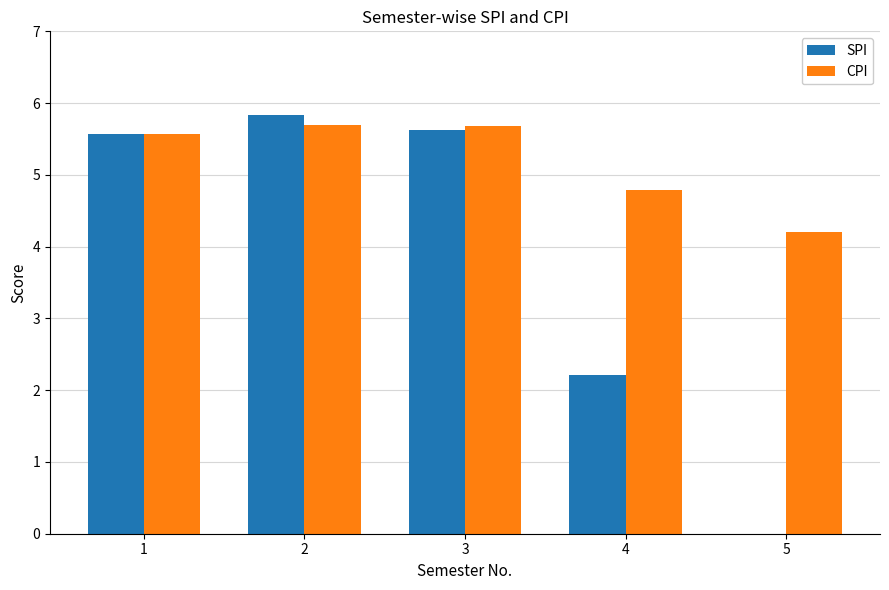

Which series changed the most between 2 and 4?

SPI